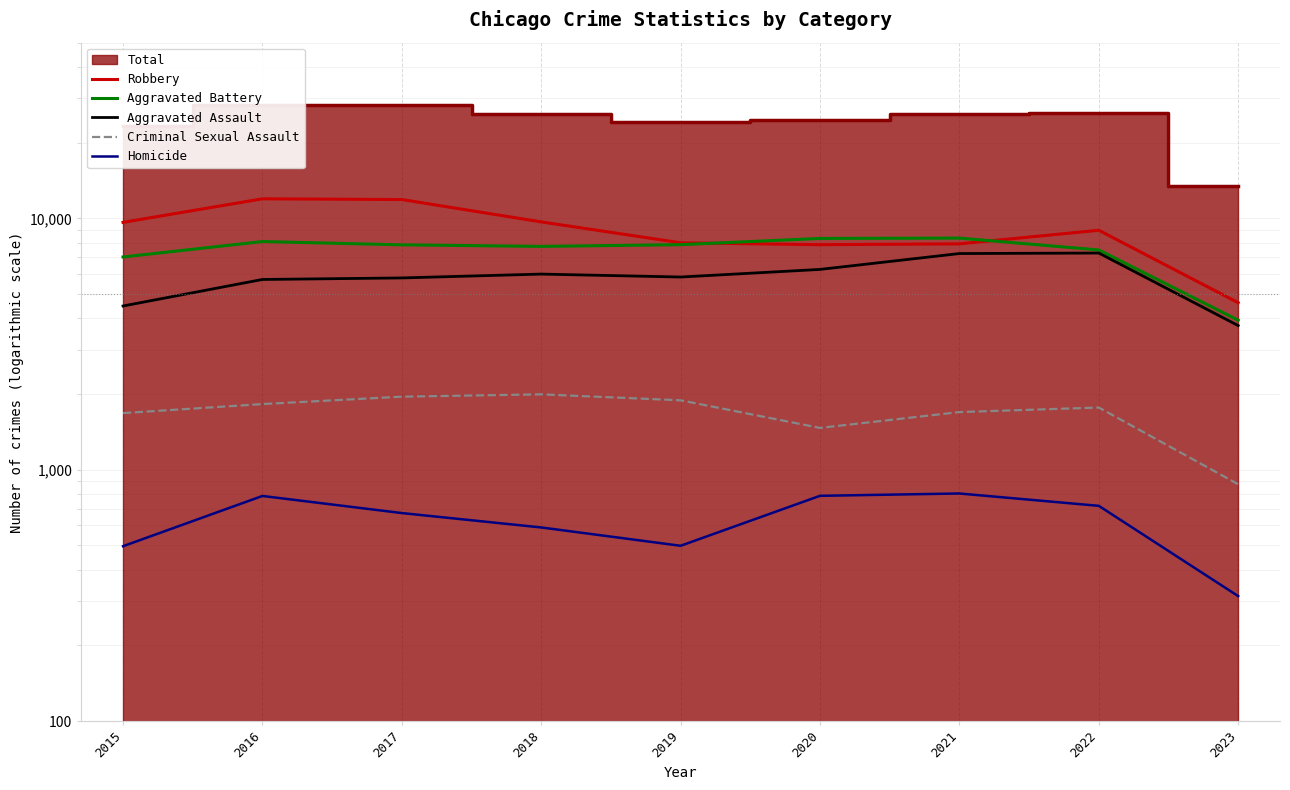

Is it true that Homicide equals 787 at 2020?

True